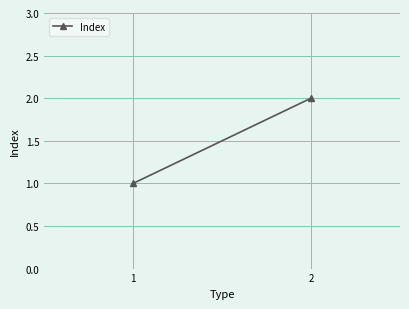

Which has a higher value, 1 or 2?

2